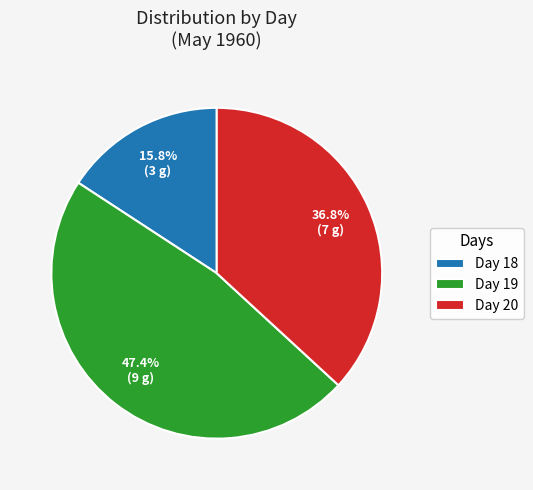

Rank the categories by value from lowest to highest.

Day 18, Day 20, Day 19